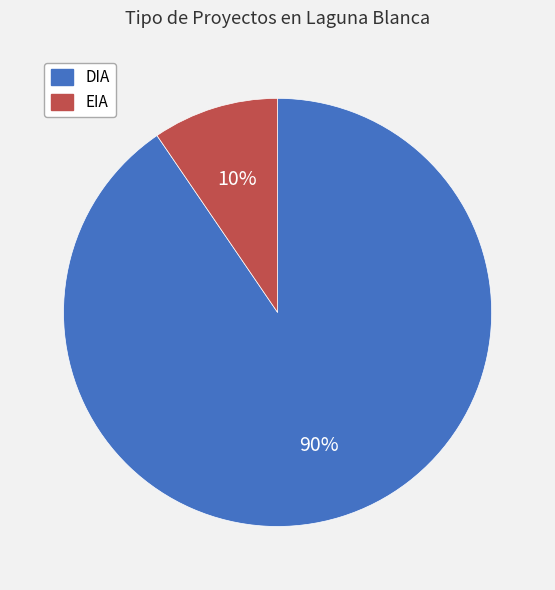

What is the majority slice?

DIA